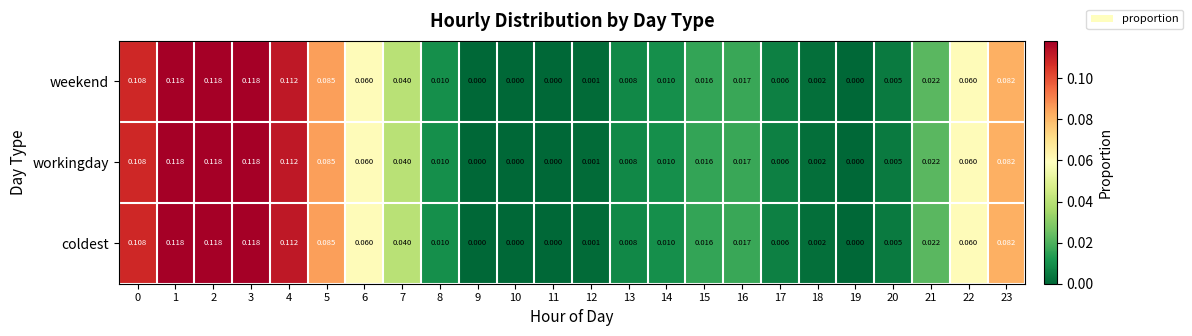

Which category has the lowest value across all series?

9